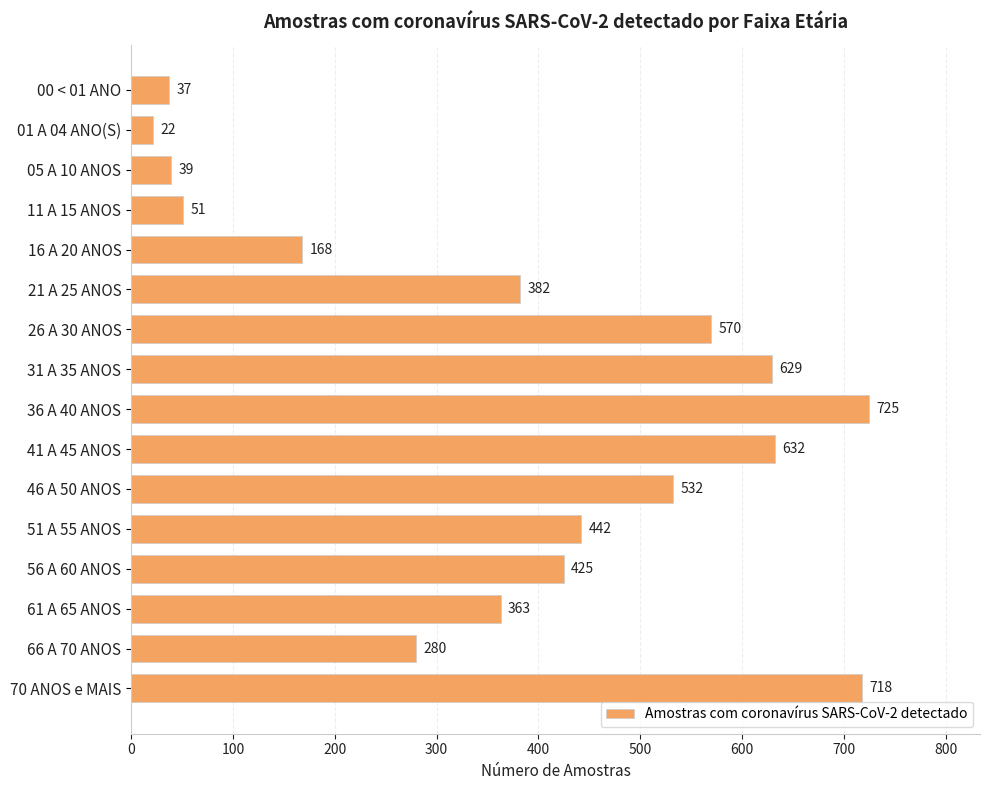

Between 31 A 35 ANOS and 26 A 30 ANOS, which is larger?

31 A 35 ANOS